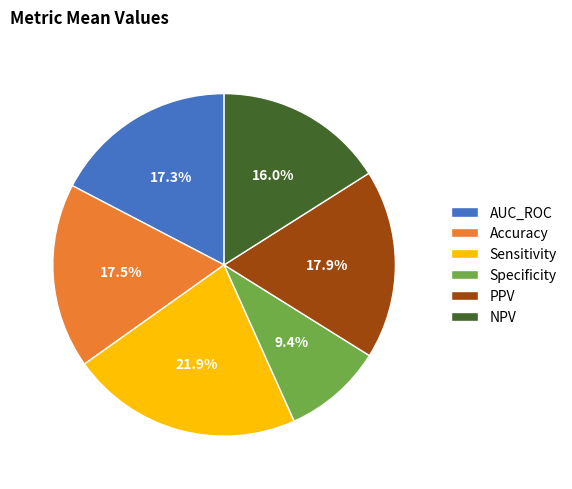

Count the number of slices in the pie.

6